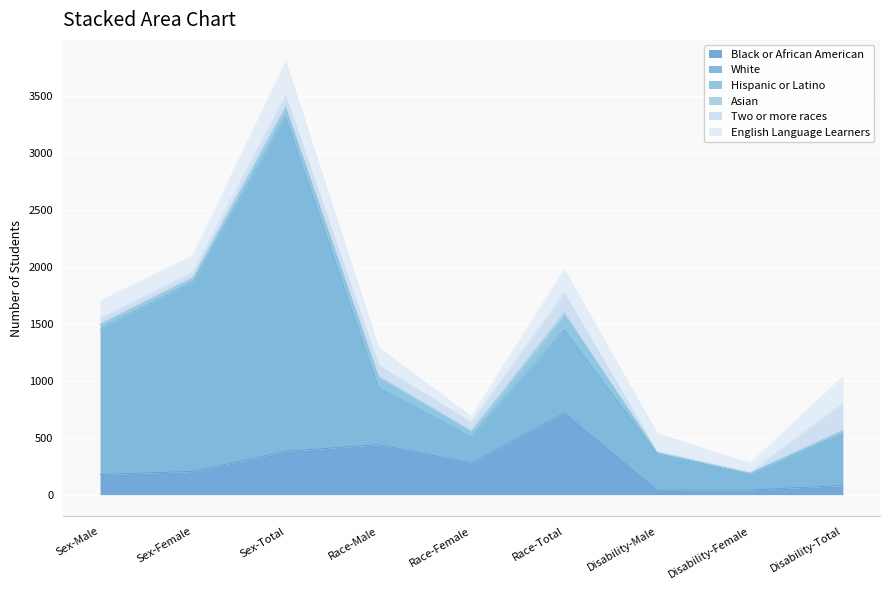

The value of Asian at Disability-Male is 17. True or false?

False